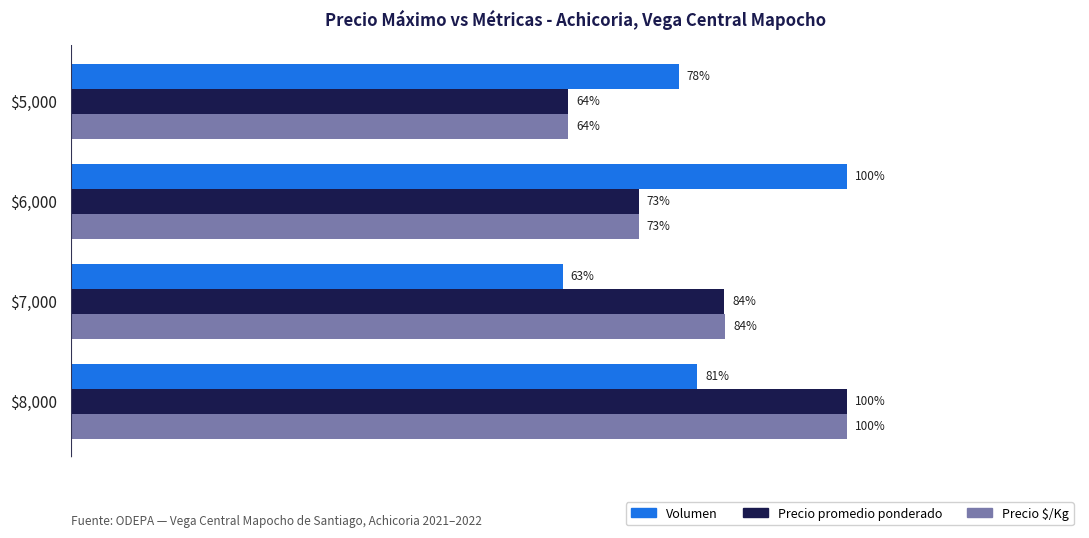

Which label corresponds to the smallest value in the chart?

$7,000